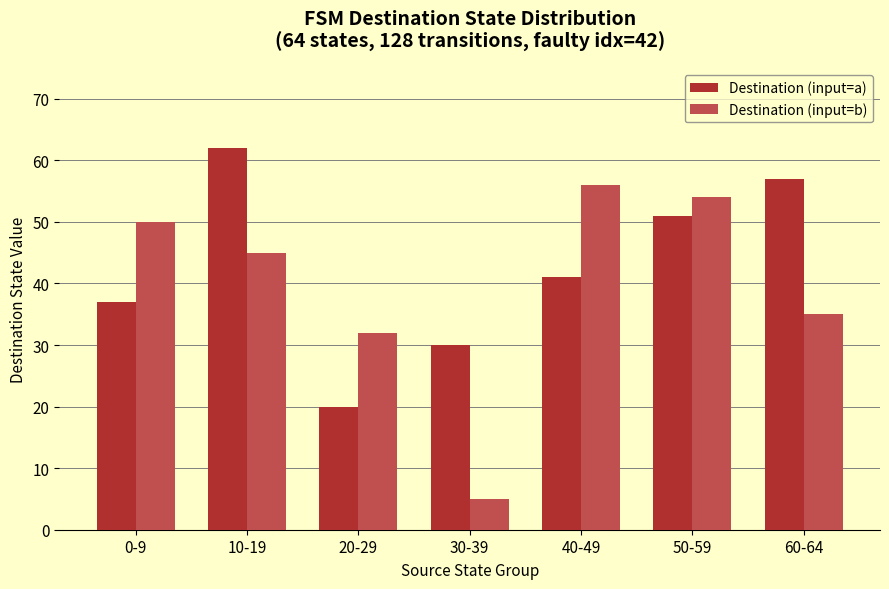

List the series in order of their peak value, lowest first.

Destination (input=b), Destination (input=a)